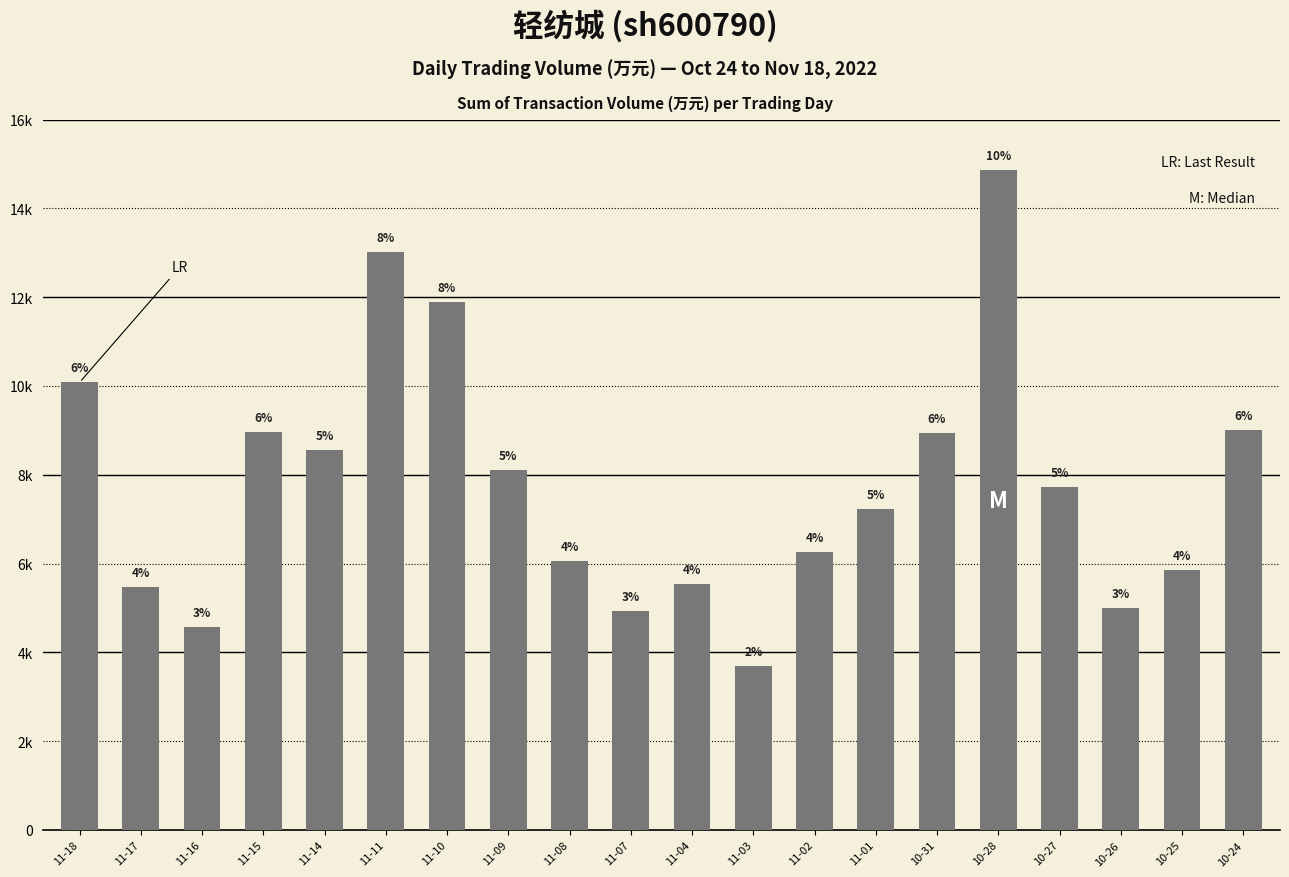

Are the bars horizontal?

No